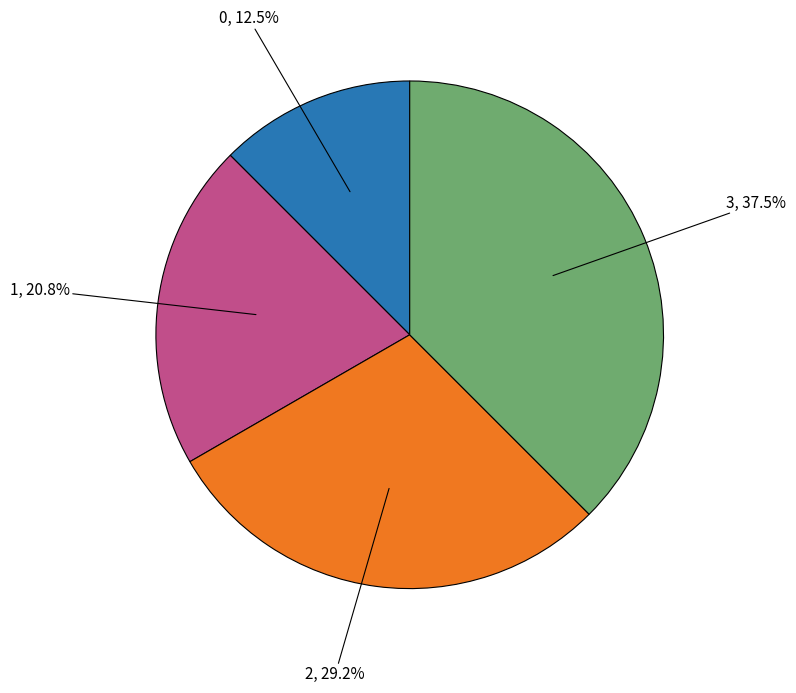

Count the number of slices in the pie.

4